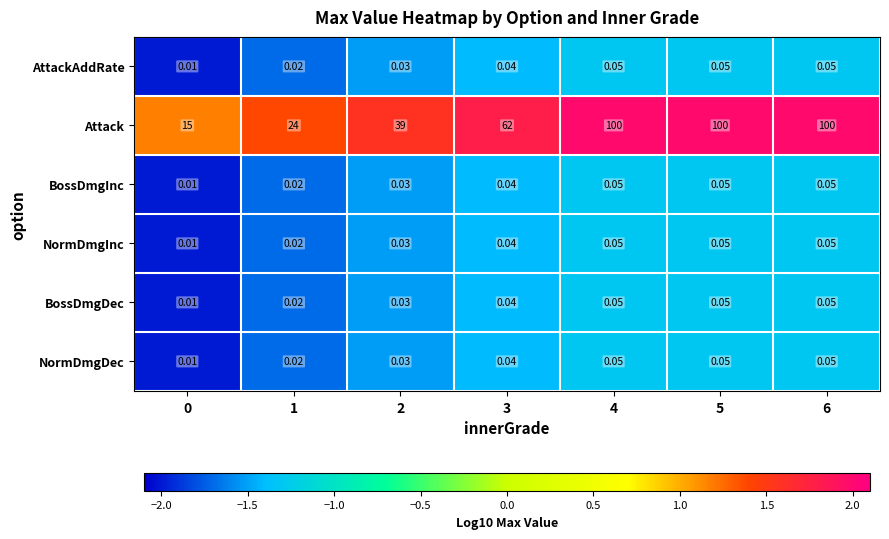

Which series has the largest total across all categories?

Attack